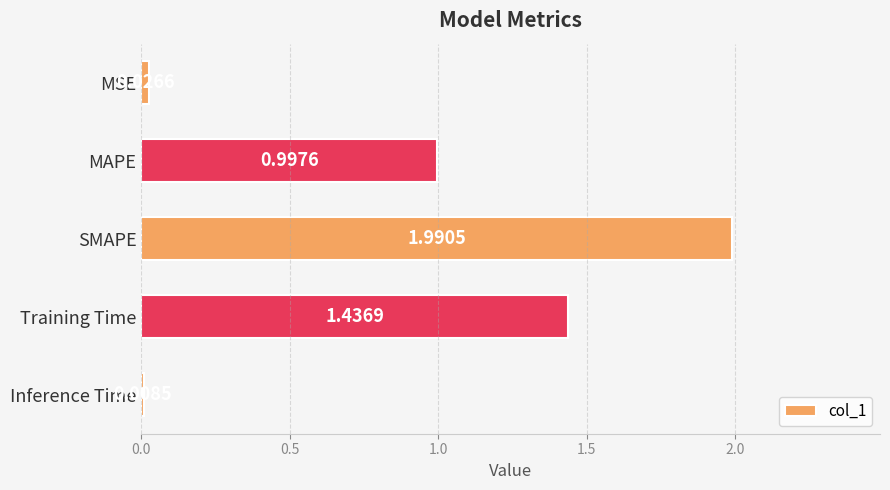

List the labels in order of value, smallest first.

Inference Time, MSE, MAPE, Training Time, SMAPE